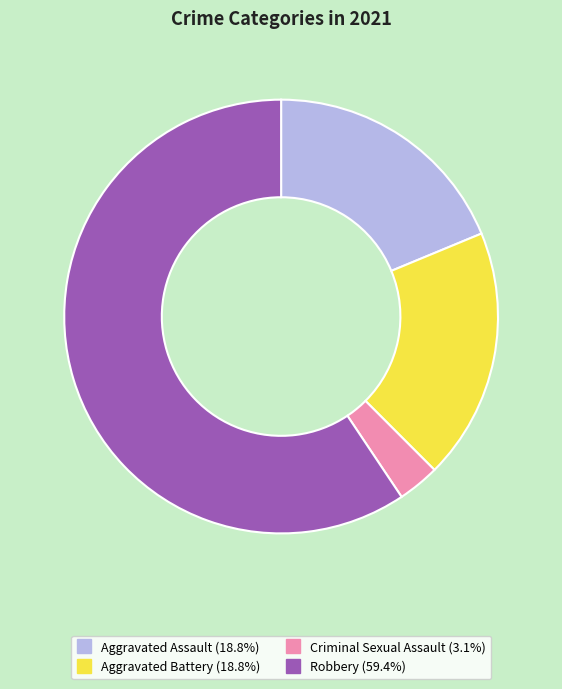

The Aggravated Battery slice represents 19% of the pie. True or false?

True